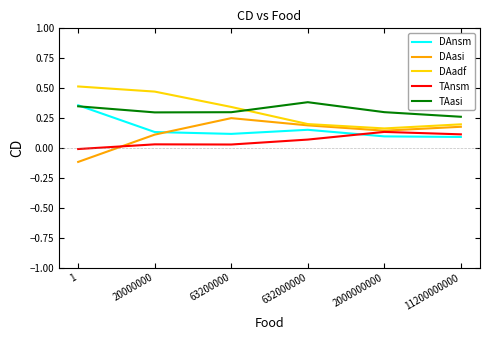

Between which two adjacent categories do DAnsm and TAnsm first intersect?

632000000 and 2000000000